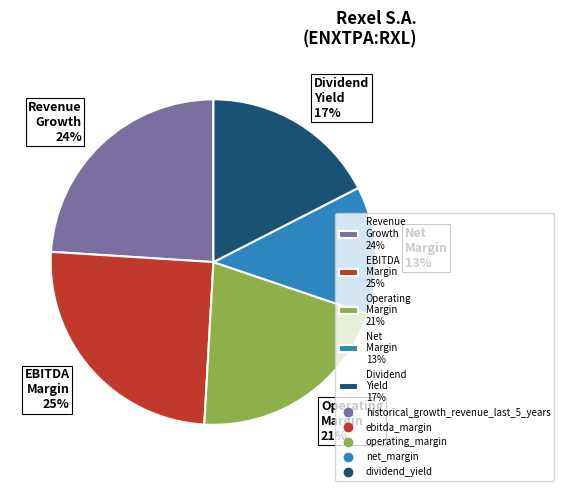

Rank the categories by value from lowest to highest.

Net Margin 13%, Dividend Yield 17%, Operating Margin 21%, Revenue Growth 24%, EBITDA Margin 25%